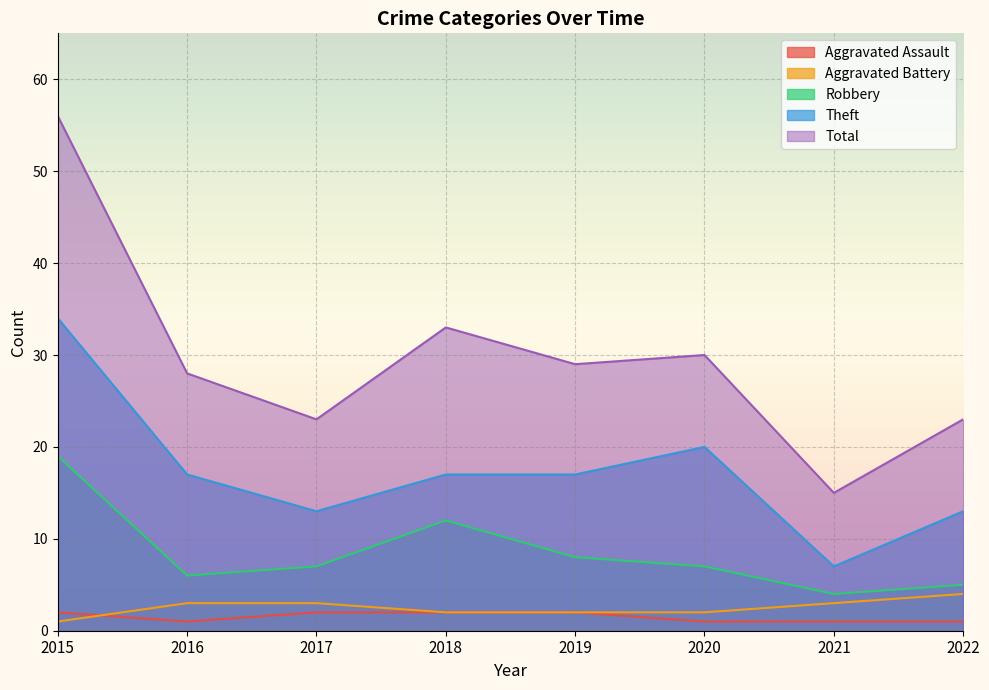

Which series has the largest range (max minus min)?

Total